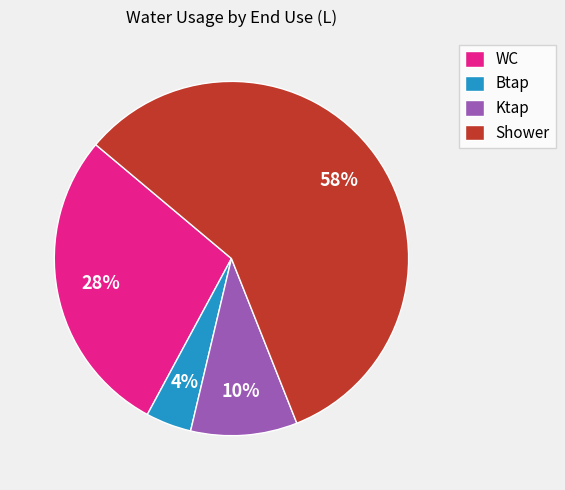

How many segments does this pie chart have?

4